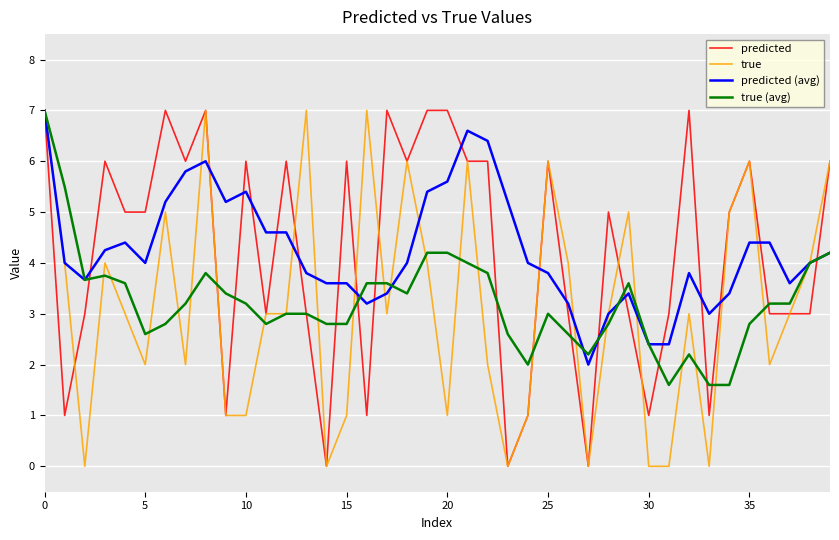

What is the greatest value displayed?

7.0